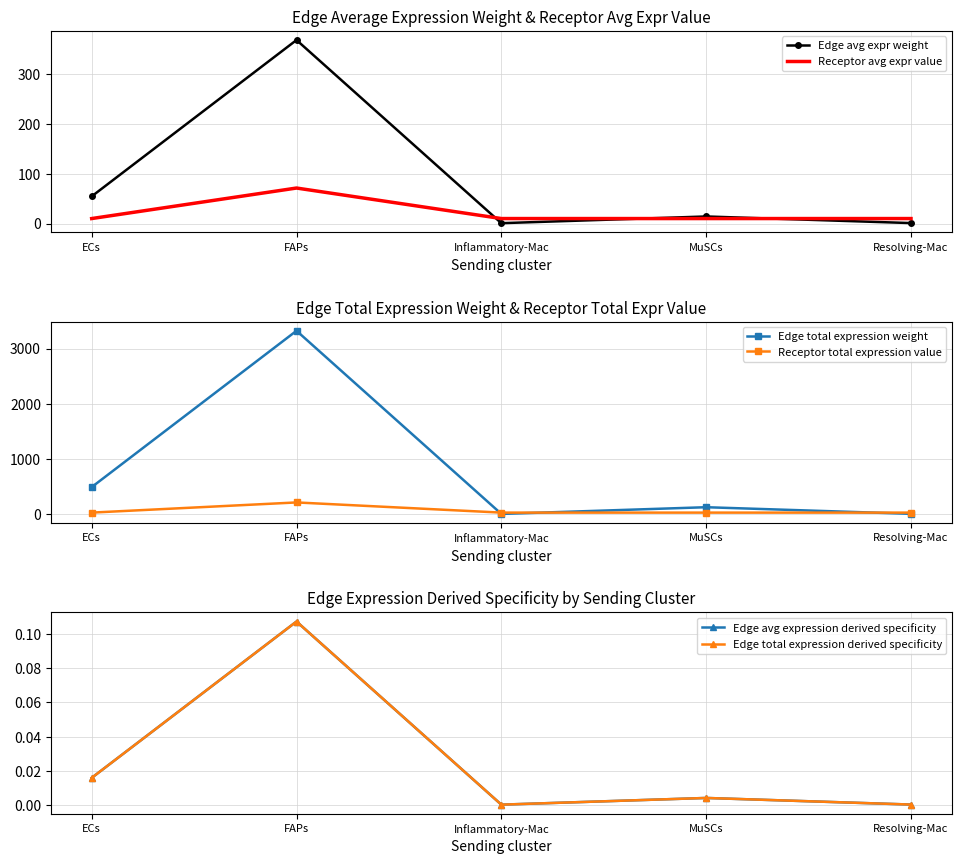

What is the maximum value for Receptor avg expr value?

71.4